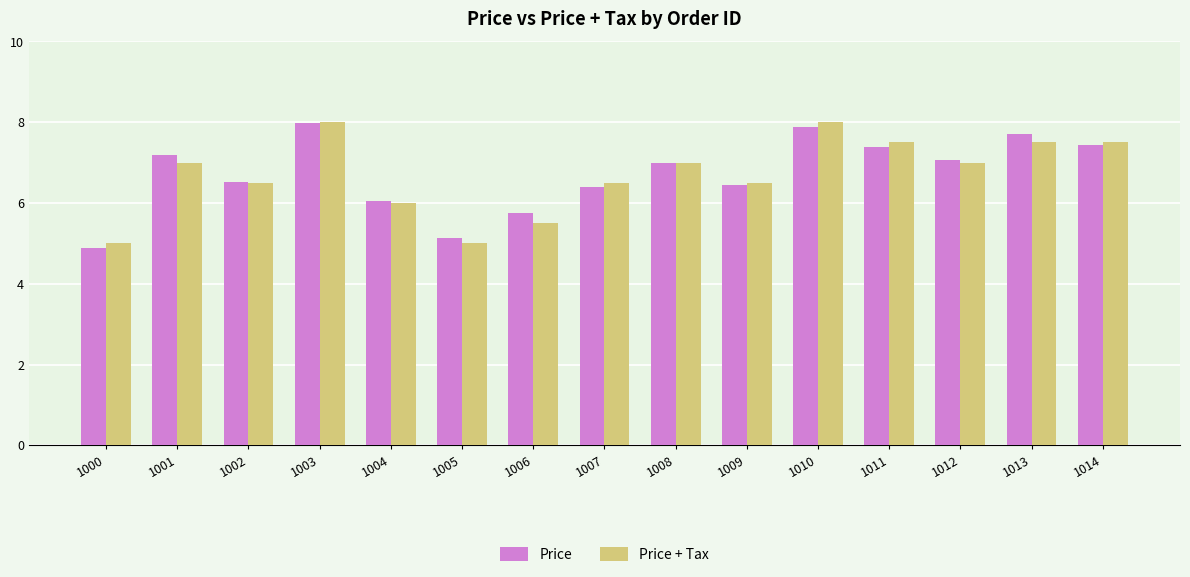

Where is Price + Tax nearest to the value 6?

1004